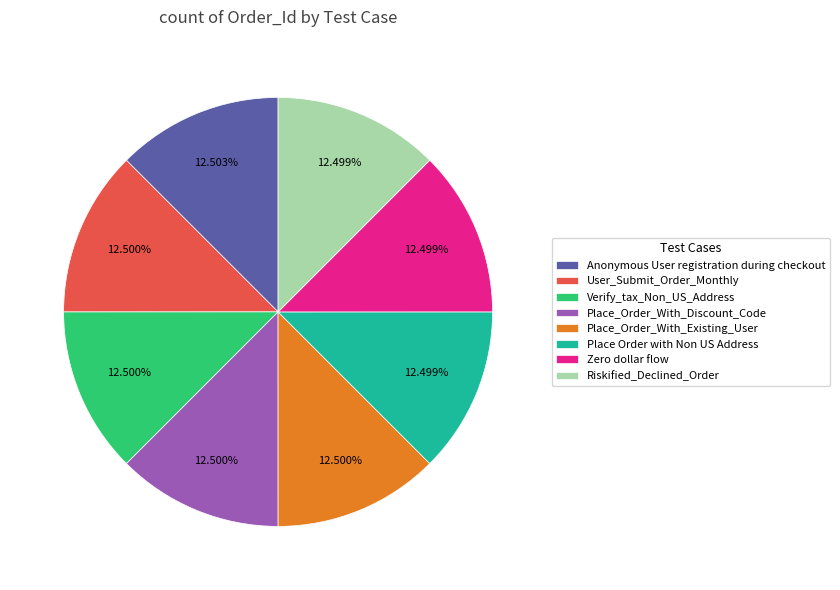

Does Place_Order_With_Discount_Code account for over 50% of the chart?

No